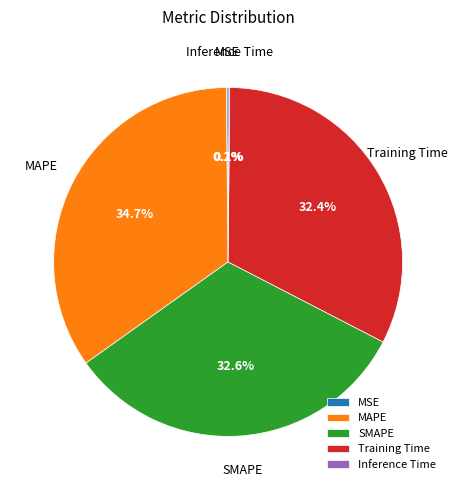

Is there a majority slice in this chart?

No